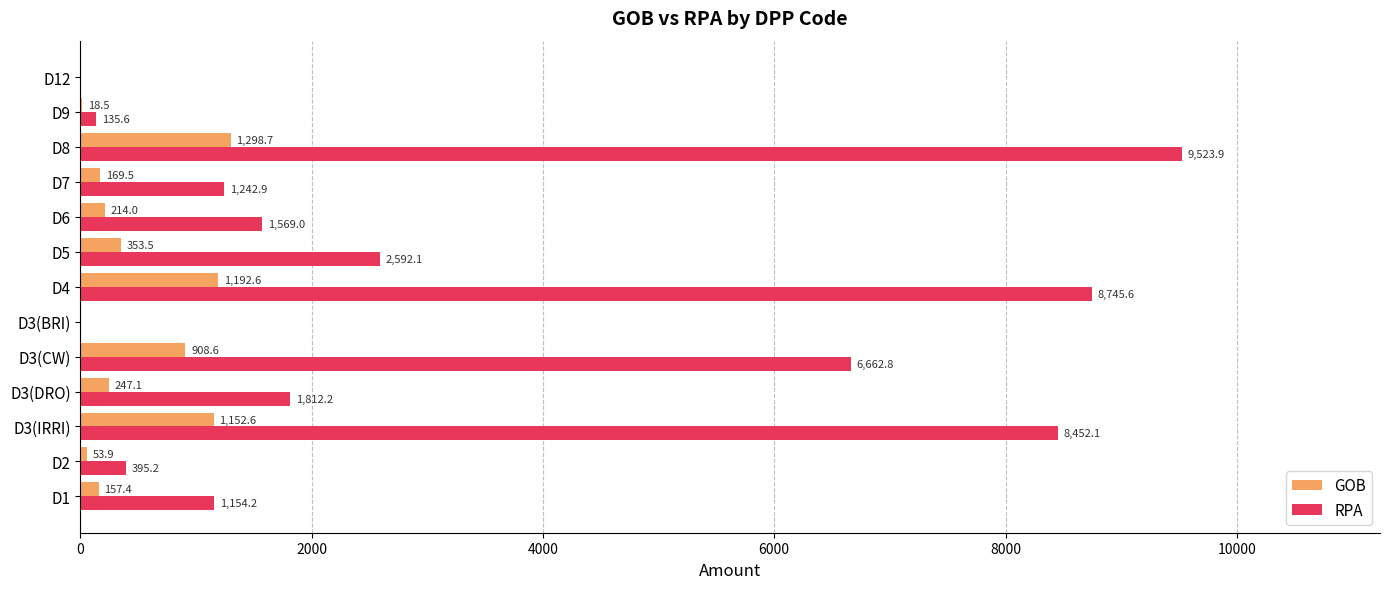

How many positive values does the RPA series have?

11